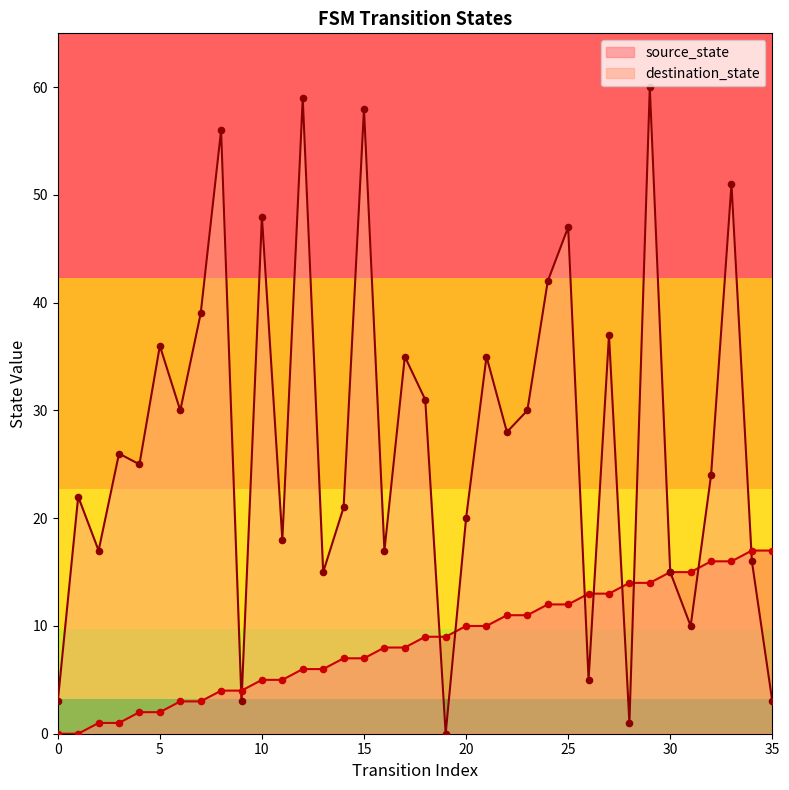

What are all the series names shown in the legend?

source_state, destination_state